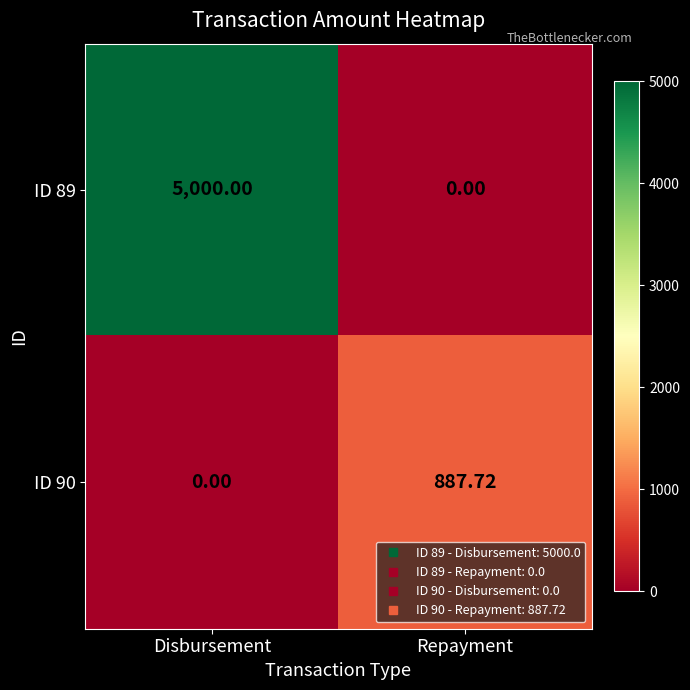

What is the spread (max minus min) of values at Disbursement?

5000.0